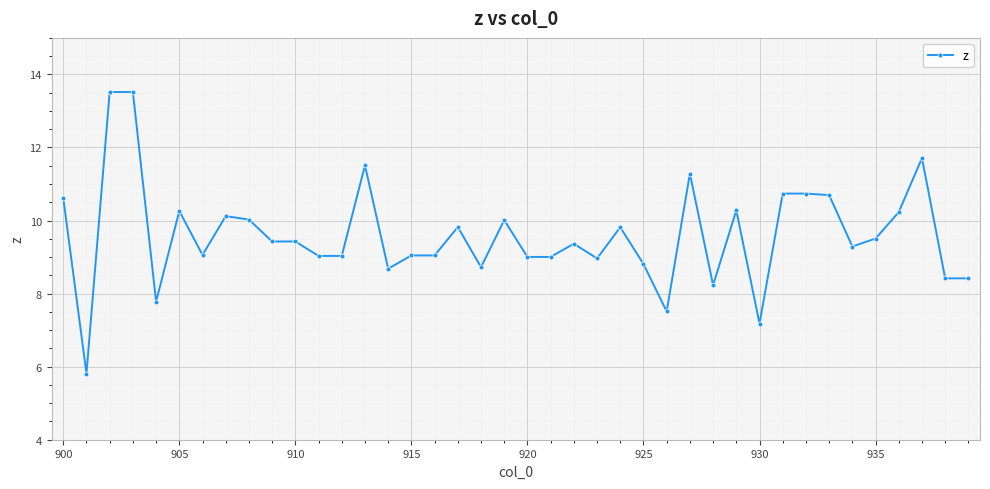

What is the average value?

9.6